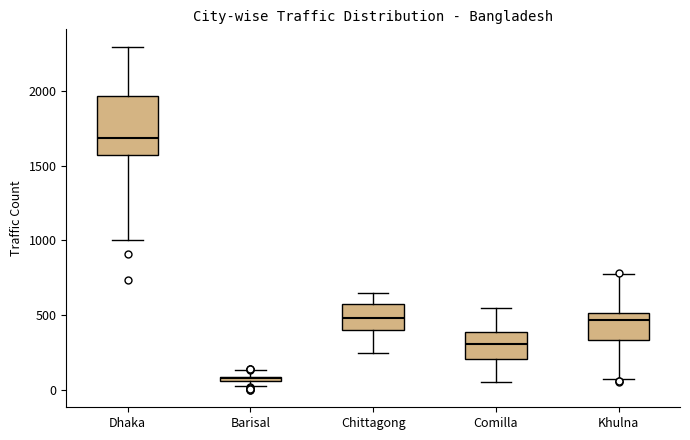

Where is the lower edge of the box for Barisal on the y-axis? The values are not printed on the chart, so give them approximately, as read against the axis.

50